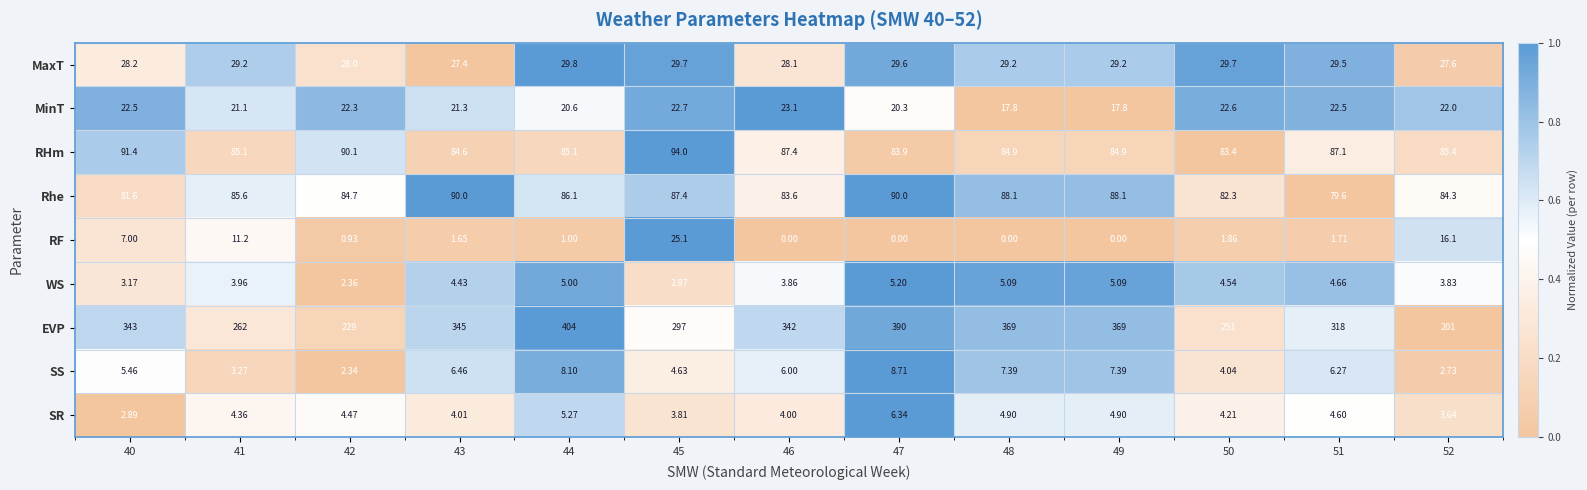

Rank the series by their maximum value, from lowest to highest.

WS, SR, SS, MinT, RF, MaxT, Rhe, RHm, EVP